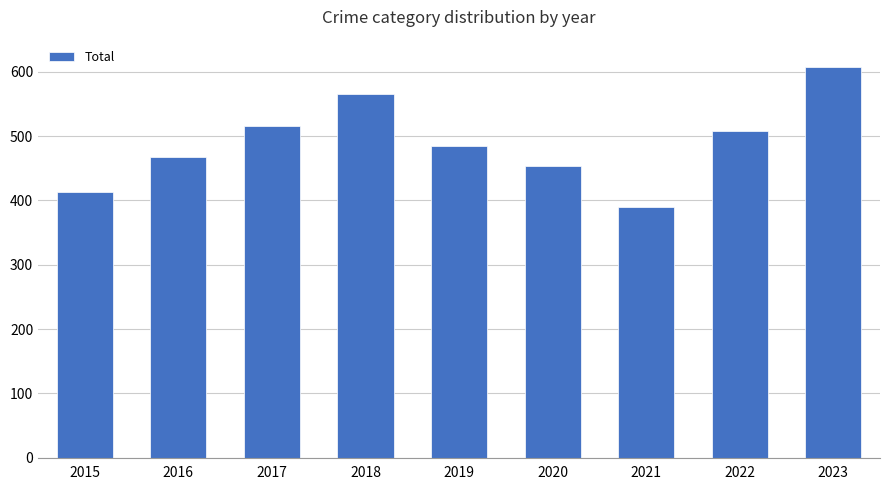

Reading left to right, extract all data points from this chart.

2015=413	2016=468	2017=516	2018=566	2019=485	2020=454	2021=390	2022=508	2023=607